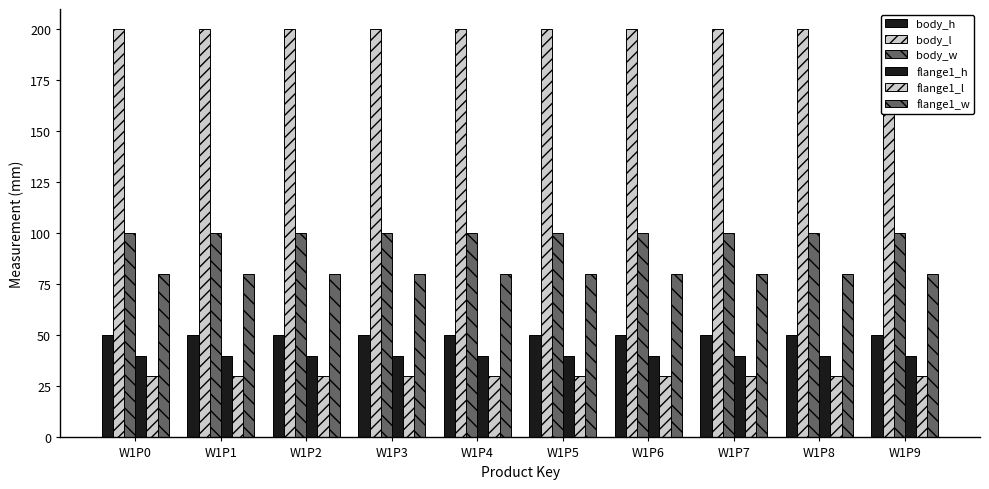

At W1P1, list the series in order from largest to smallest.

body_l, body_w, flange1_w, body_h, flange1_h, flange1_l